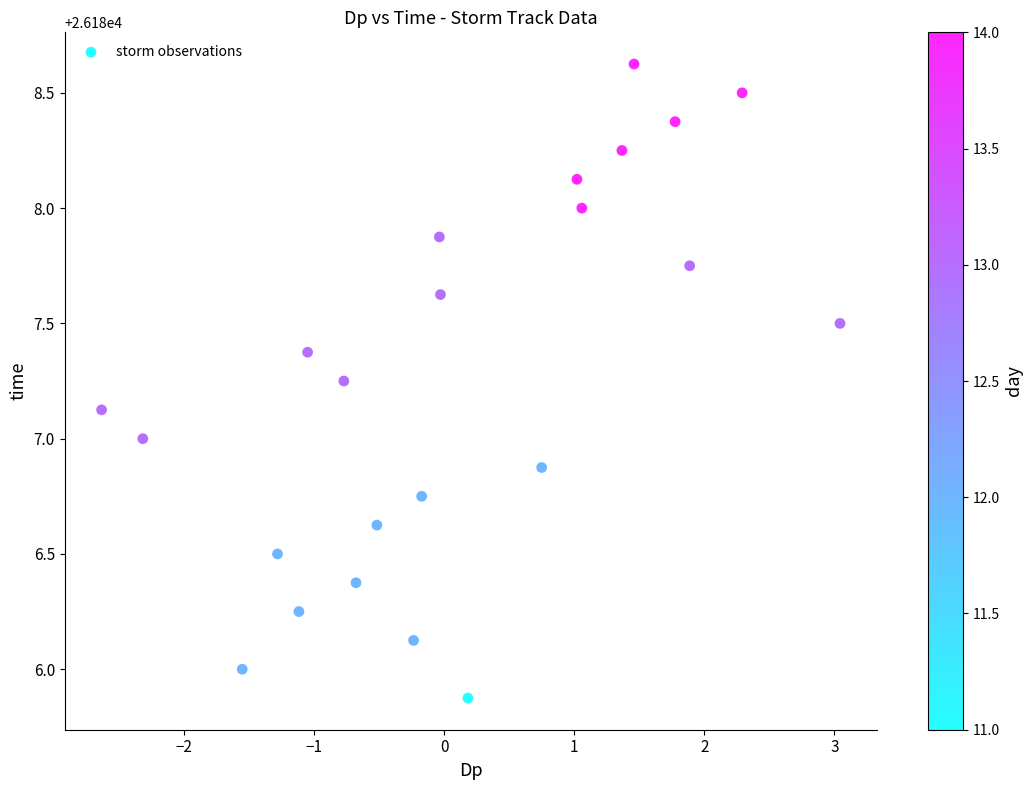

What is the range of X values (max minus min)?

5.7